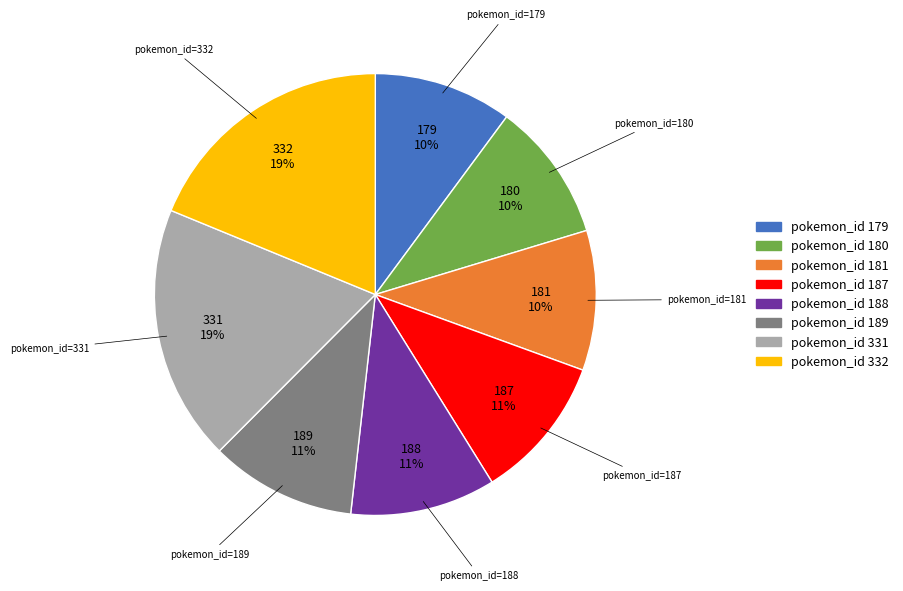

How many slices are in this pie chart?

8